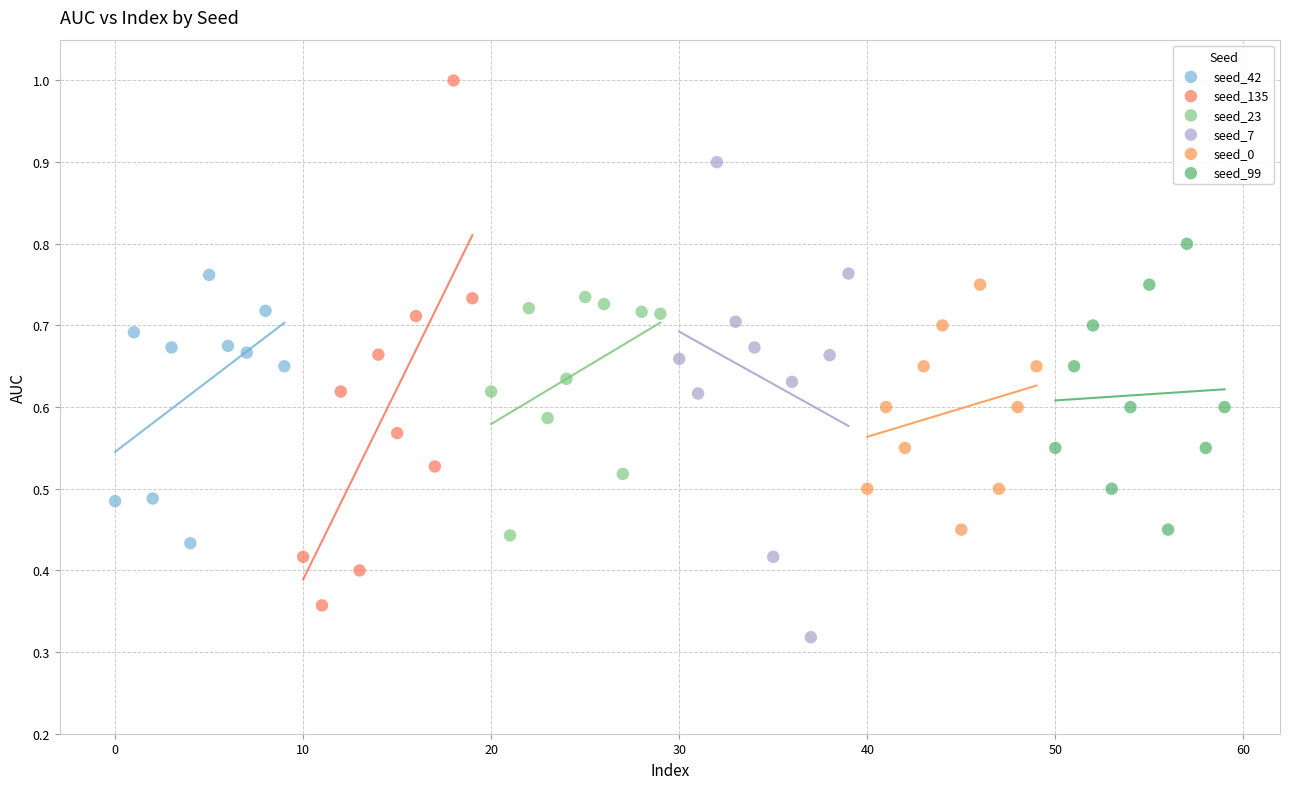

Which series has the widest spread of Y values?

seed_135